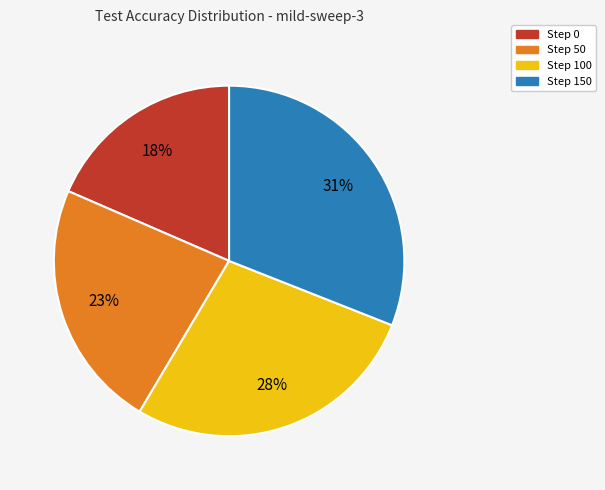

Is there a majority slice in this chart?

No